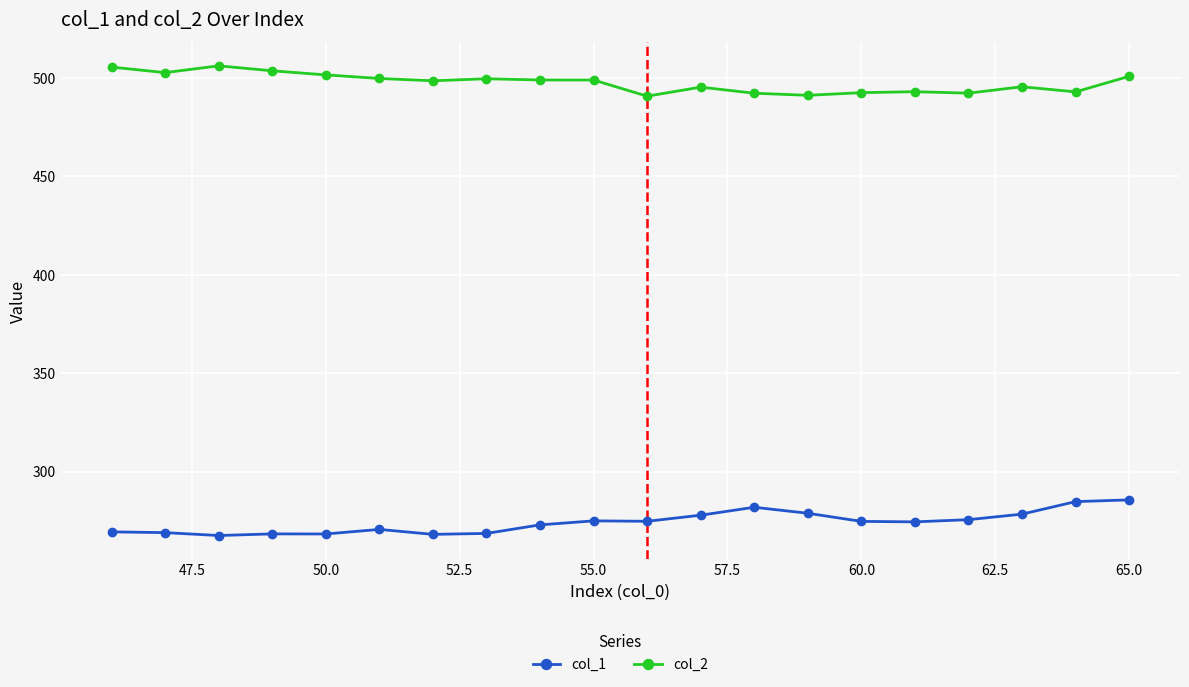

True or false: col_1 and col_2 cross at least once.

False